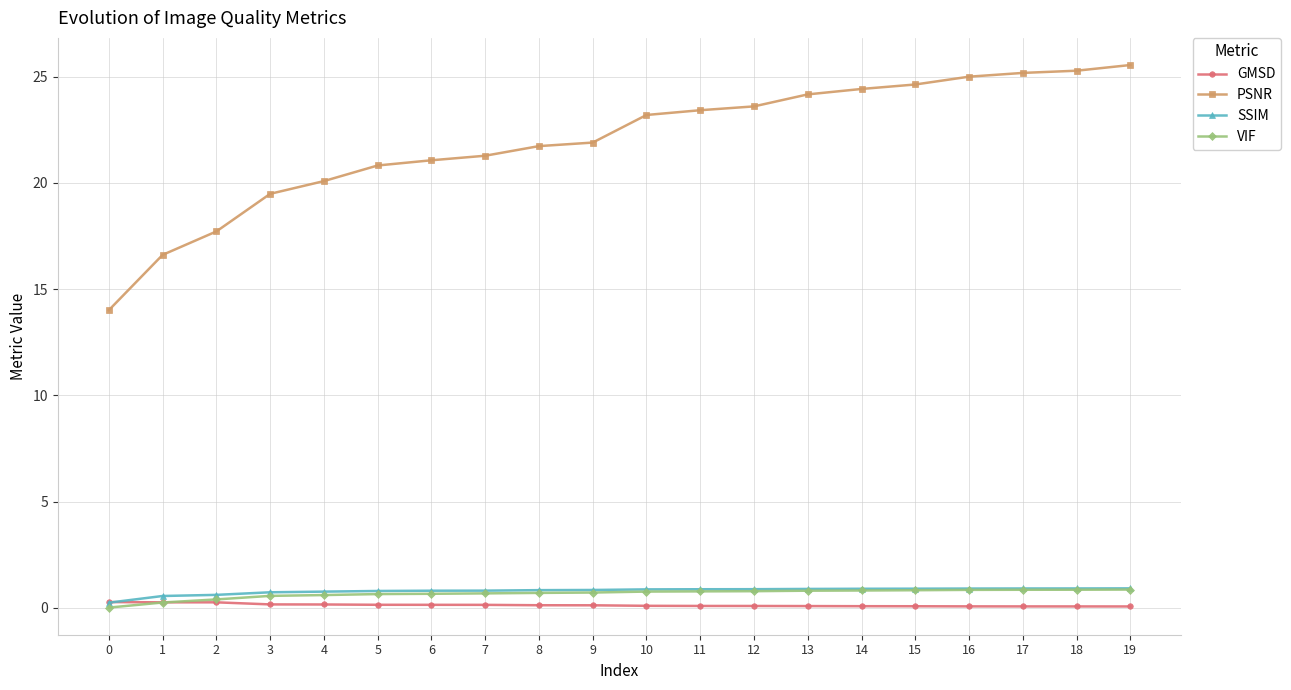

Is the value of PSNR at 0 greater than the value of SSIM at 14?

Yes